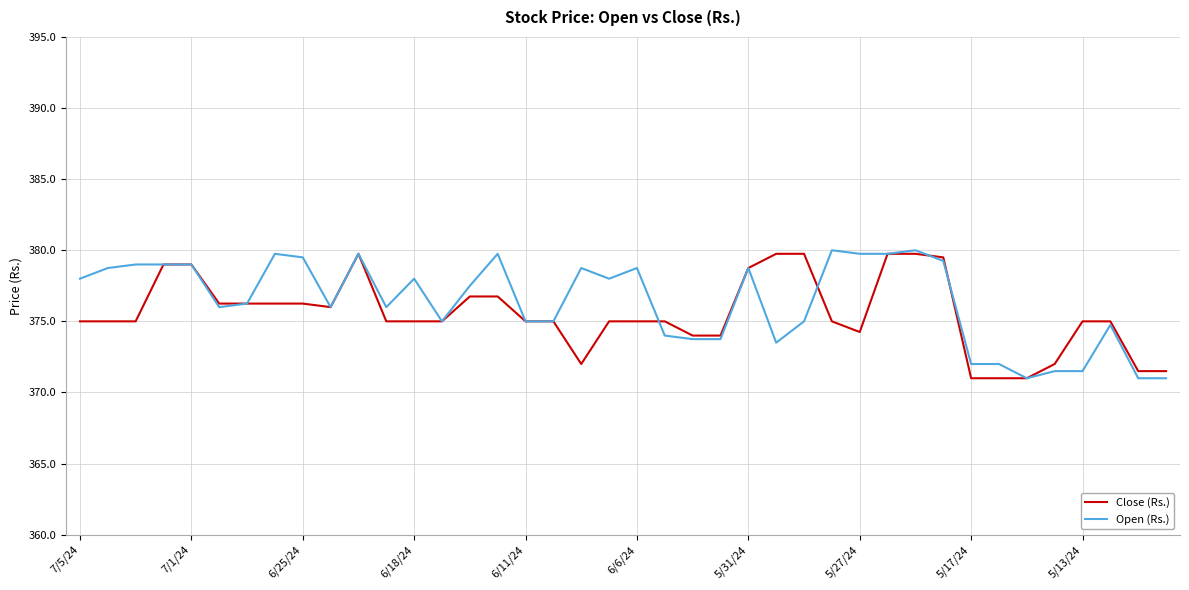

What is the sum of all Open (Rs.) values?

15055.0